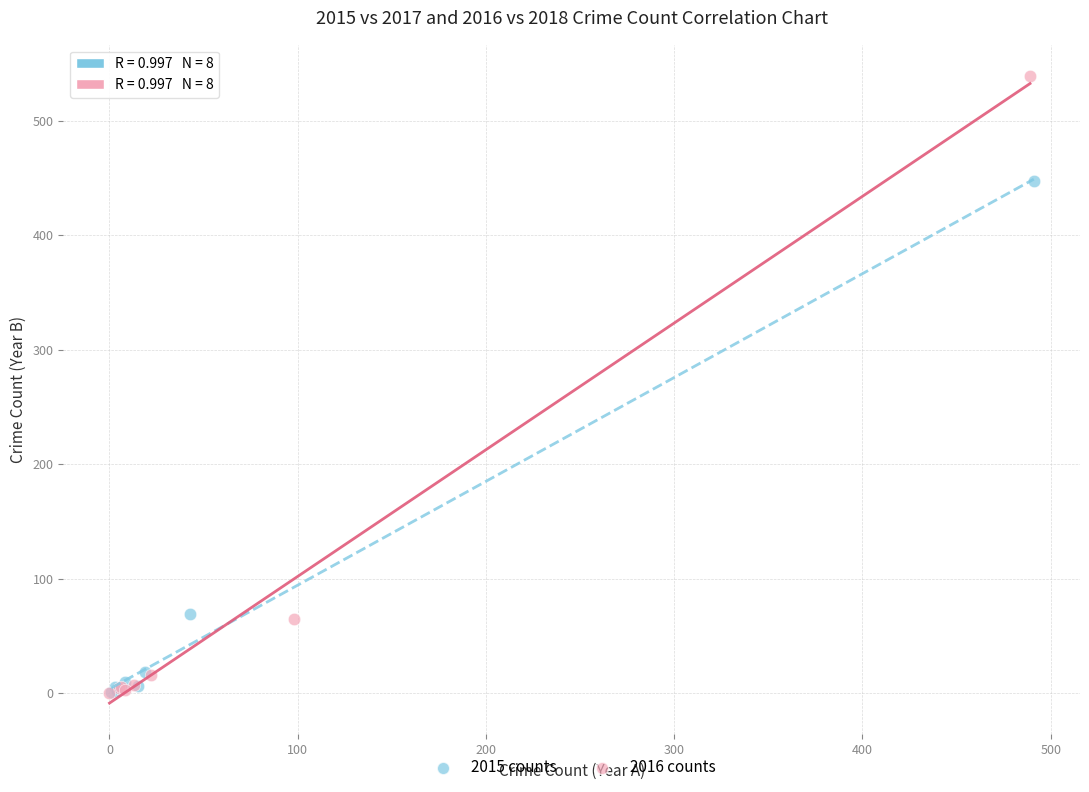

Which series has the widest spread of Y values?

2016 counts